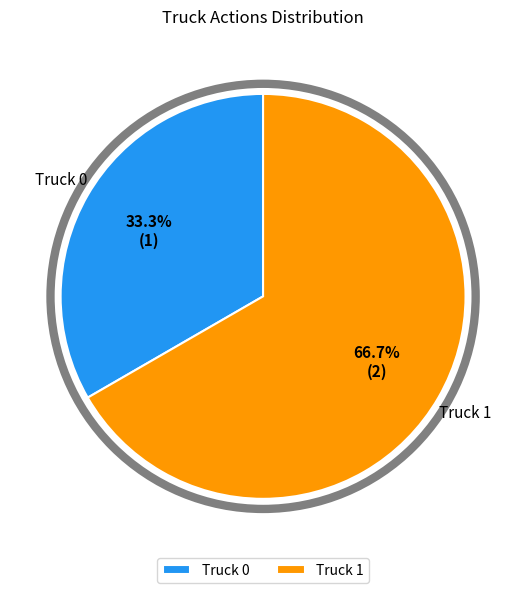

Is it true that Truck 0 is 33% of the pie?

True